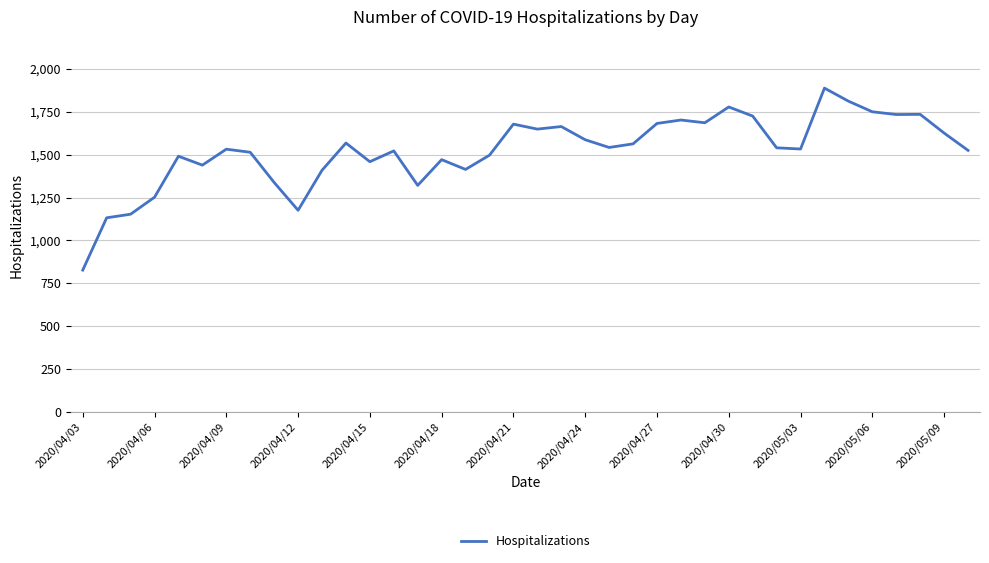

What is the maximum value shown in the chart?

1888